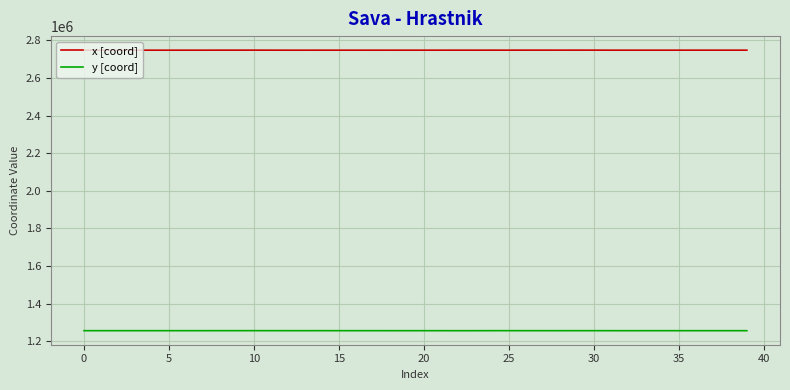

What is the maximum value for y [coord]?

1255755.8